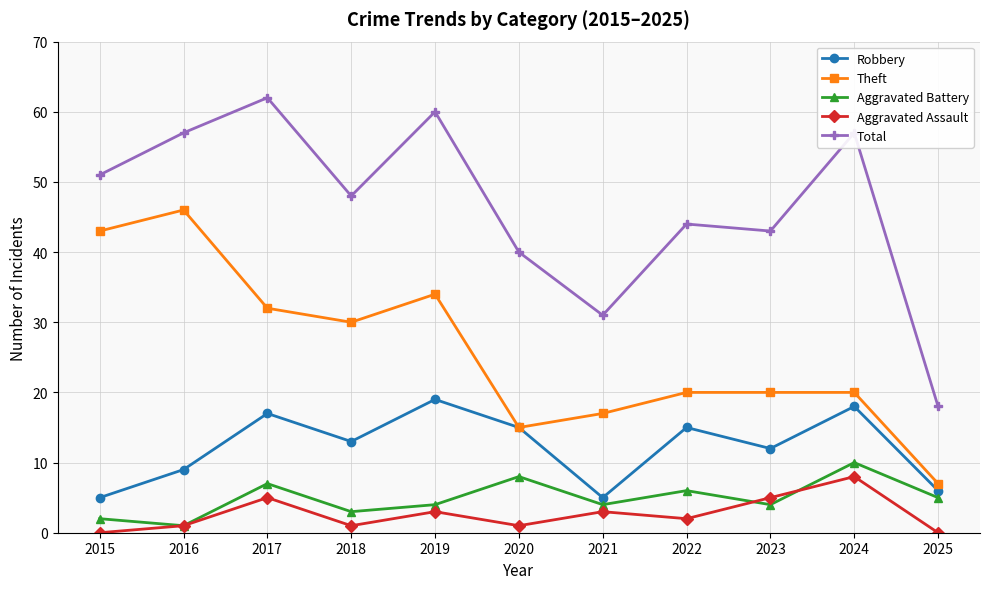

Which category has the highest value across all series?

2017